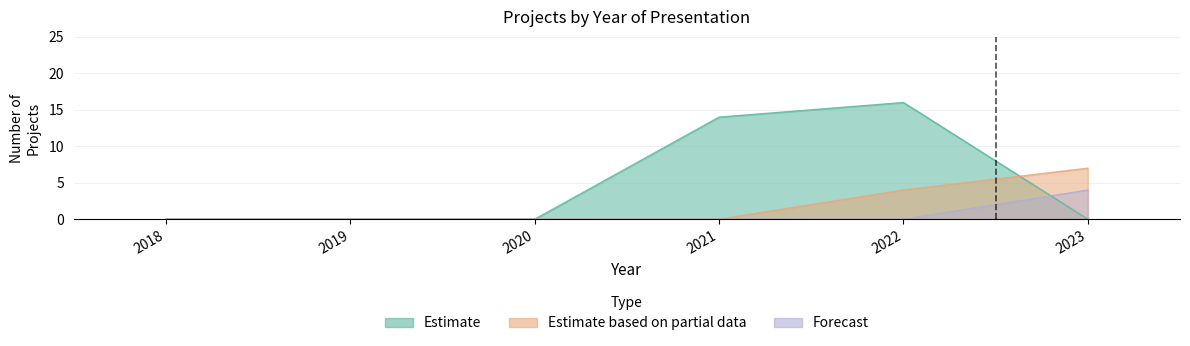

True or false: Estimate and Estimate based on partial data intersect in this chart.

False